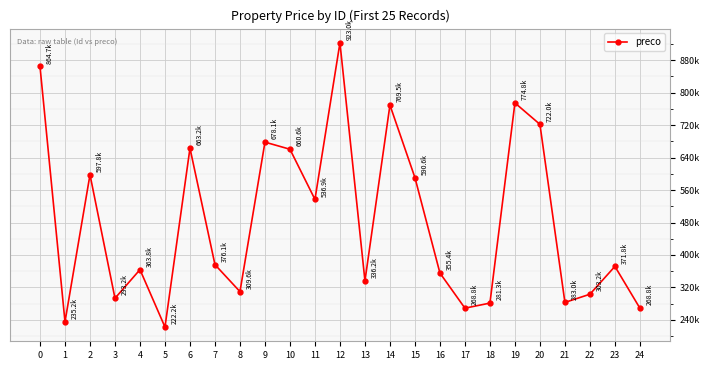

Reading left to right, what are all the values shown in this chart?

864720.3	235222.4	597755.7	293243.7	363818.7	222241.8	663199.0	376112.9	309615.8	678133.0	660615.6	536942.2	923011.1	336196.6	769463.8	590597.0	355406.5	268844.8	281343.1	774820.7	722037.3	282994.0	303199.9	371784.2	268766.4